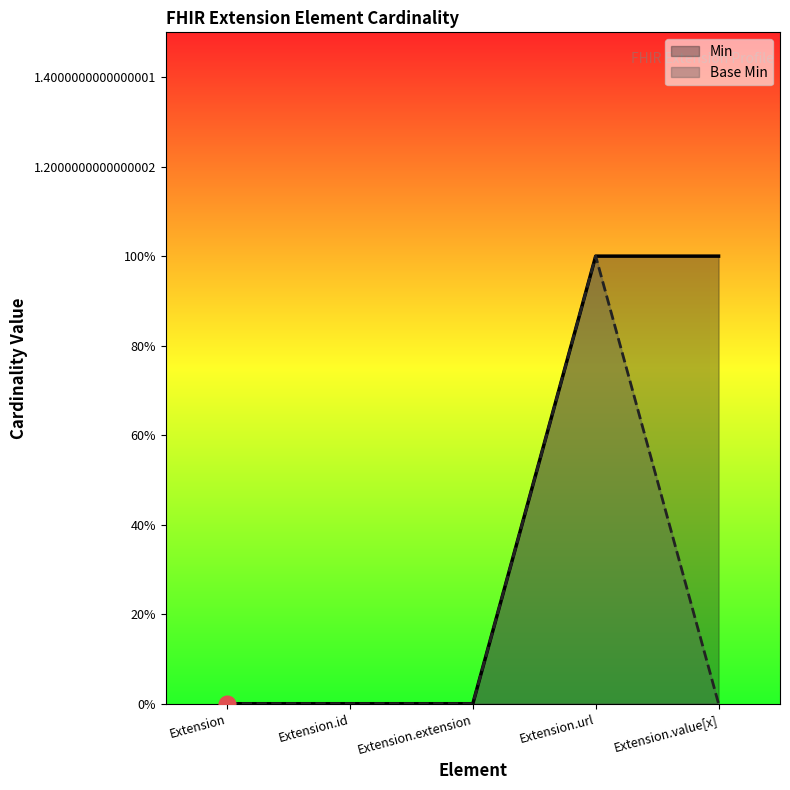

Reading left to right, list all the values displayed in this chart.

Min: Extension=0	Extension.id=0	Extension.extension=0	Extension.url=1	Extension.value[x]=1
Base Min: Extension=0	Extension.id=0	Extension.extension=0	Extension.url=1	Extension.value[x]=0